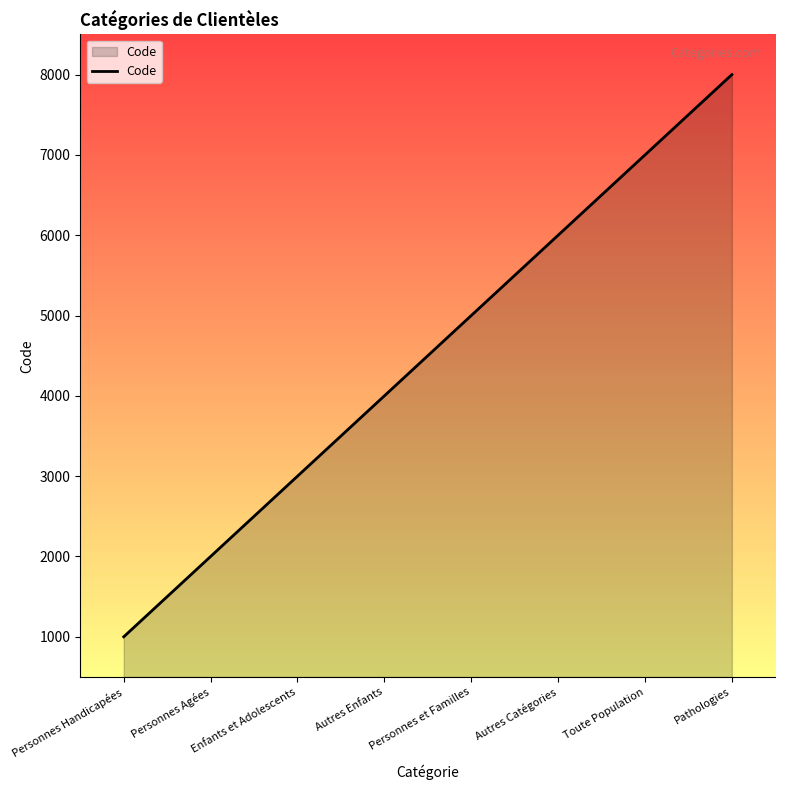

Rank the categories by value from highest to lowest.

Pathologies, Toute Population, Autres Catégories, Personnes et Familles, Autres Enfants, Enfants et Adolescents, Personnes Agées, Personnes Handicapées